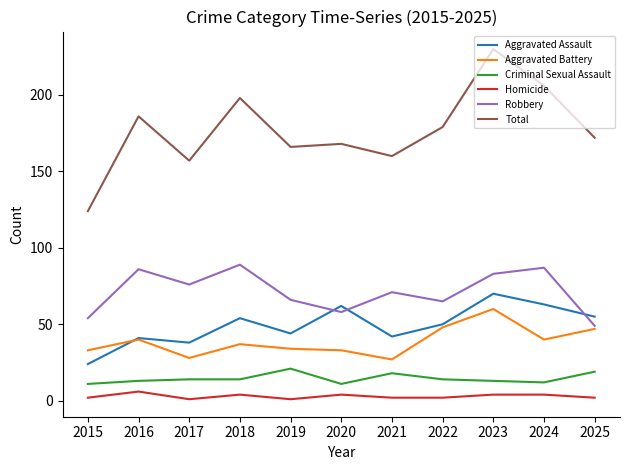

True or false: Homicide and Aggravated Battery cross at least once.

False